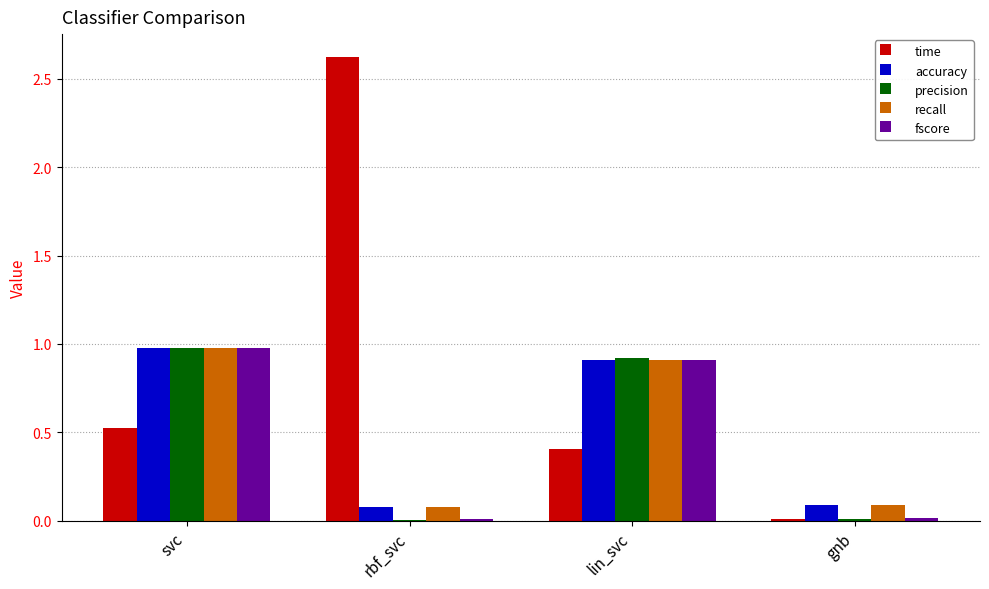

True or false: precision has a value of 1.3 at lin_svc.

False